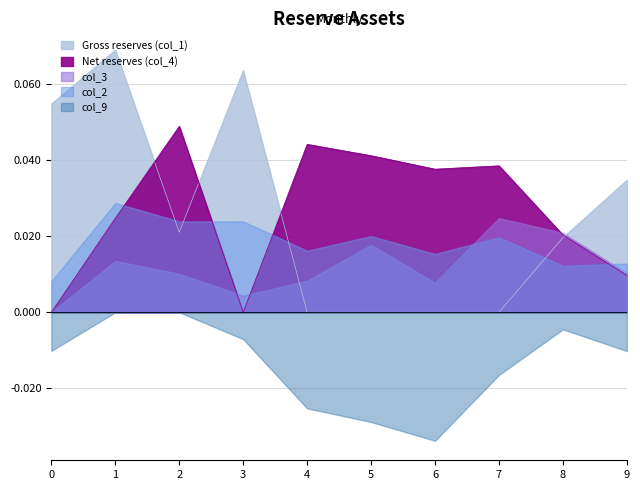

Reading right to left, extract all data points from this chart.

col_1: 9=0.0	8=0.0	7=0.0	6=0.0	5=0.0	4=0.0	3=0.1	2=0.0	1=0.1	0=0.1
col_2: 9=0.0	8=0.0	7=0.0	6=0.0	5=0.0	4=0.0	3=0.0	2=0.0	1=0.0	0=0.0
col_3: 9=0.0	8=0.0	7=0.0	6=0.0	5=0.0	4=0.0	3=0.0	2=0.0	1=0.0	0=0.0
col_4: 9=0.0	8=0.0	7=0.0	6=0.0	5=0.0	4=0.0	3=0.0	2=0.0	1=0.0	0=0.0
col_9: 9=-0.0	8=-0.0	7=-0.0	6=-0.0	5=-0.0	4=-0.0	3=-0.0	2=0.0	1=0.0	0=-0.0